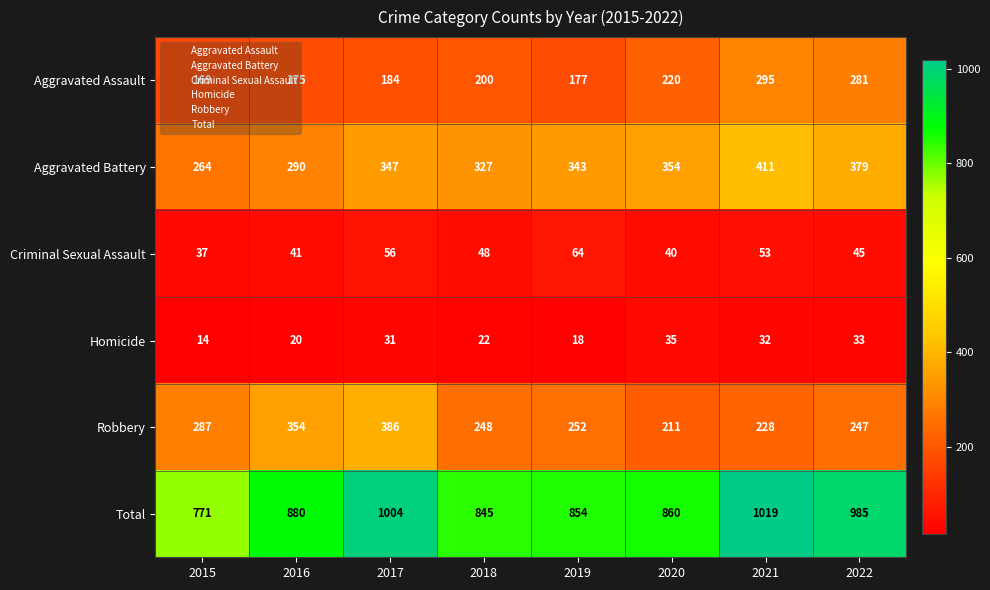

At which category is the sum across all series the highest?

2021